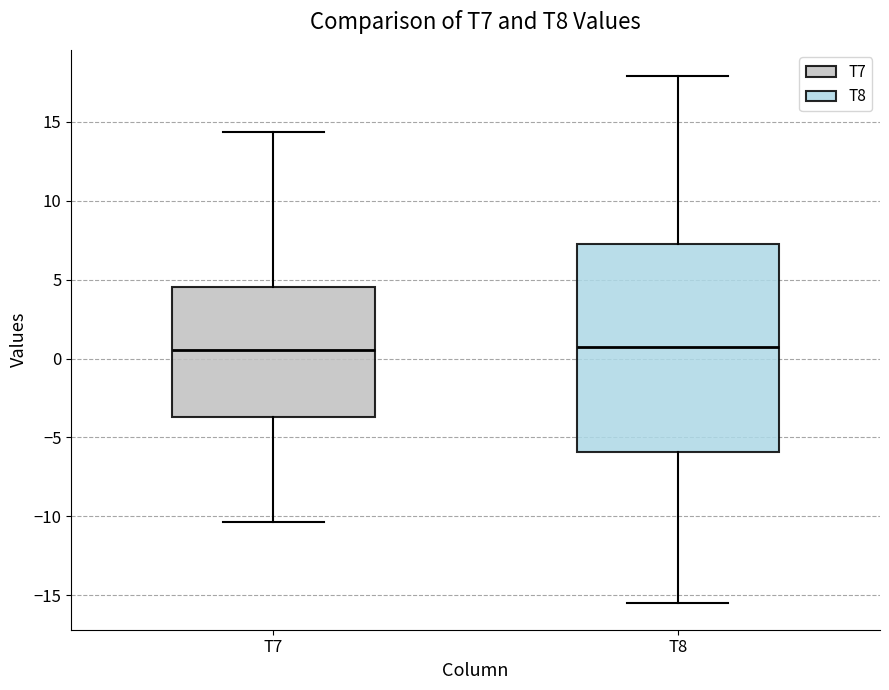

Comparing the boxes themselves (not the whiskers), which one is the tallest?

T8